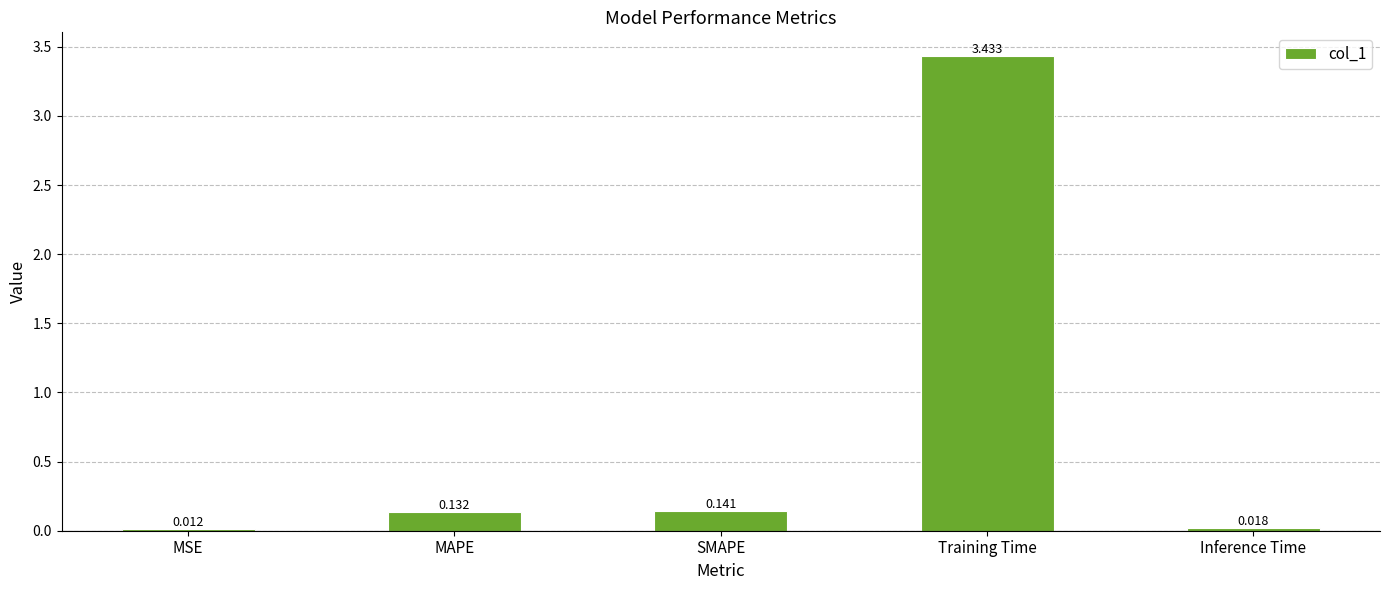

Which category has the lowest value across all series?

MSE